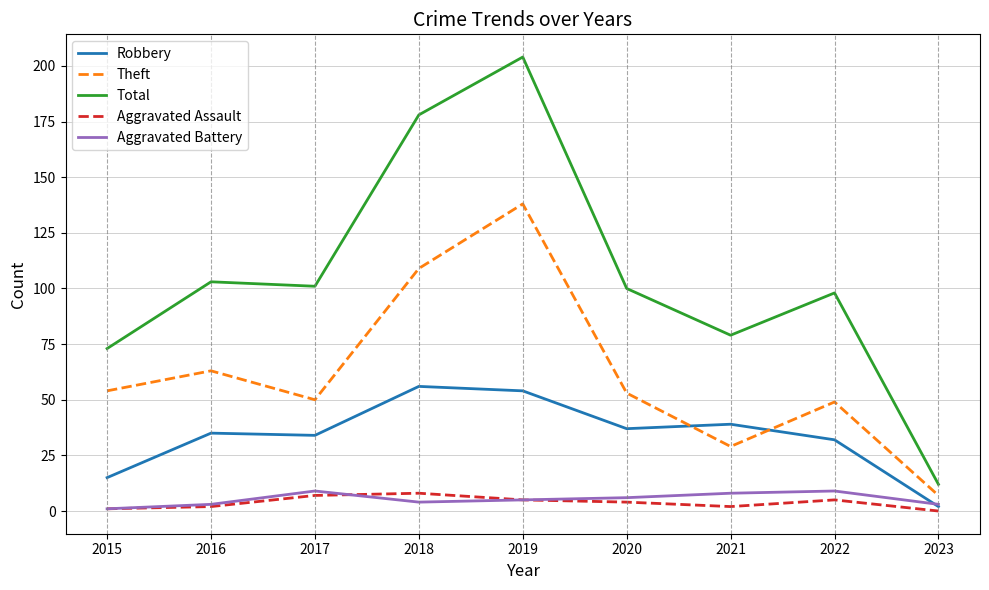

Which series ends up on top after the final intersection of Robbery and Aggravated Battery?

Aggravated Battery